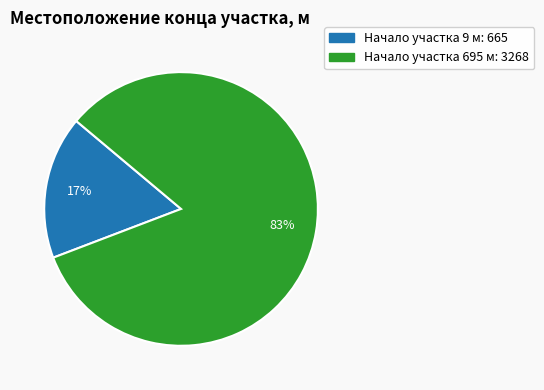

To the nearest percent, what is the difference between the largest and smallest slice percentages?

66%